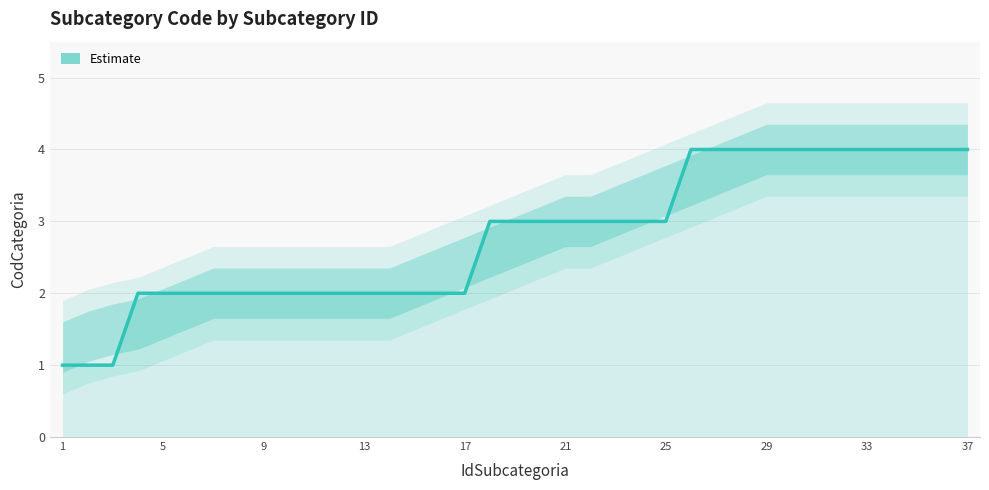

True or false: there are more than 1 points higher than both neighbors.

False